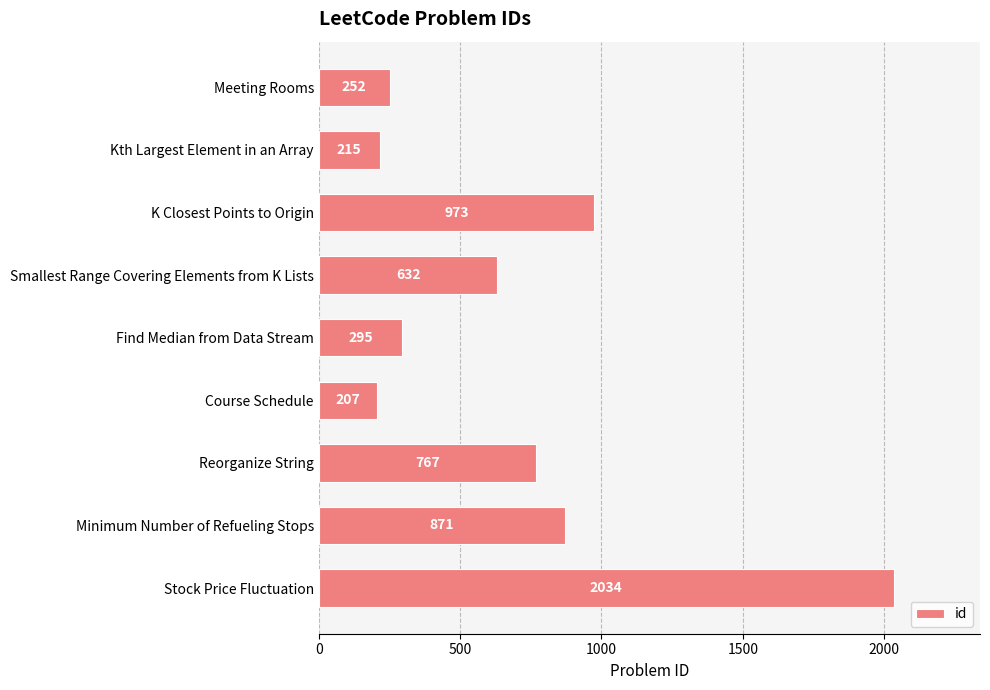

How many distinct data groups are displayed?

1